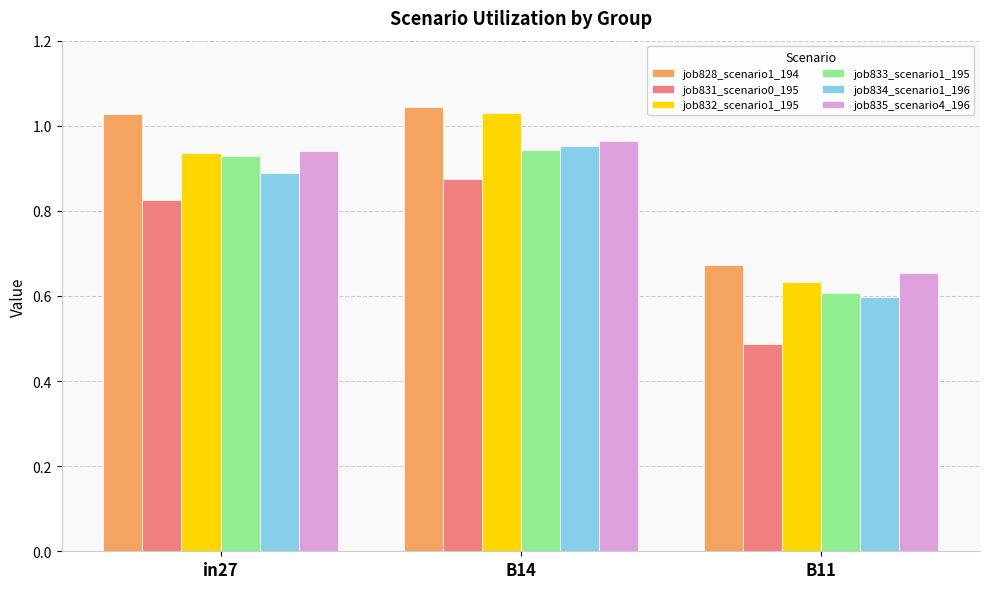

What is the label of the 1st bar from the right?

B11